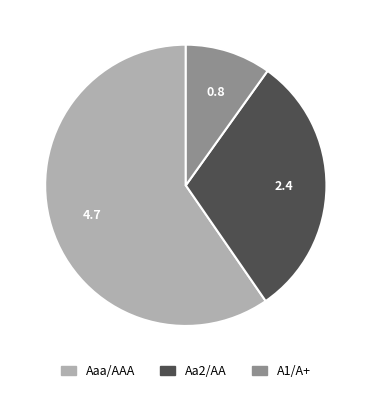

Does A1/A+ account for over 50% of the chart?

No